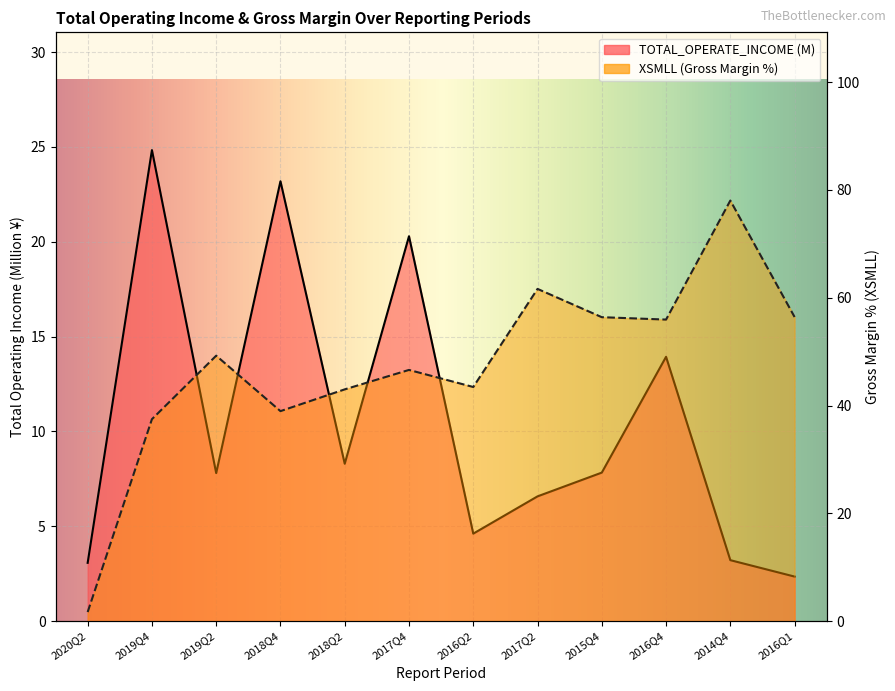

Rank the series at 2015Q4 from highest to lowest value.

XSMLL, TOTAL_OPERATE_INCOME